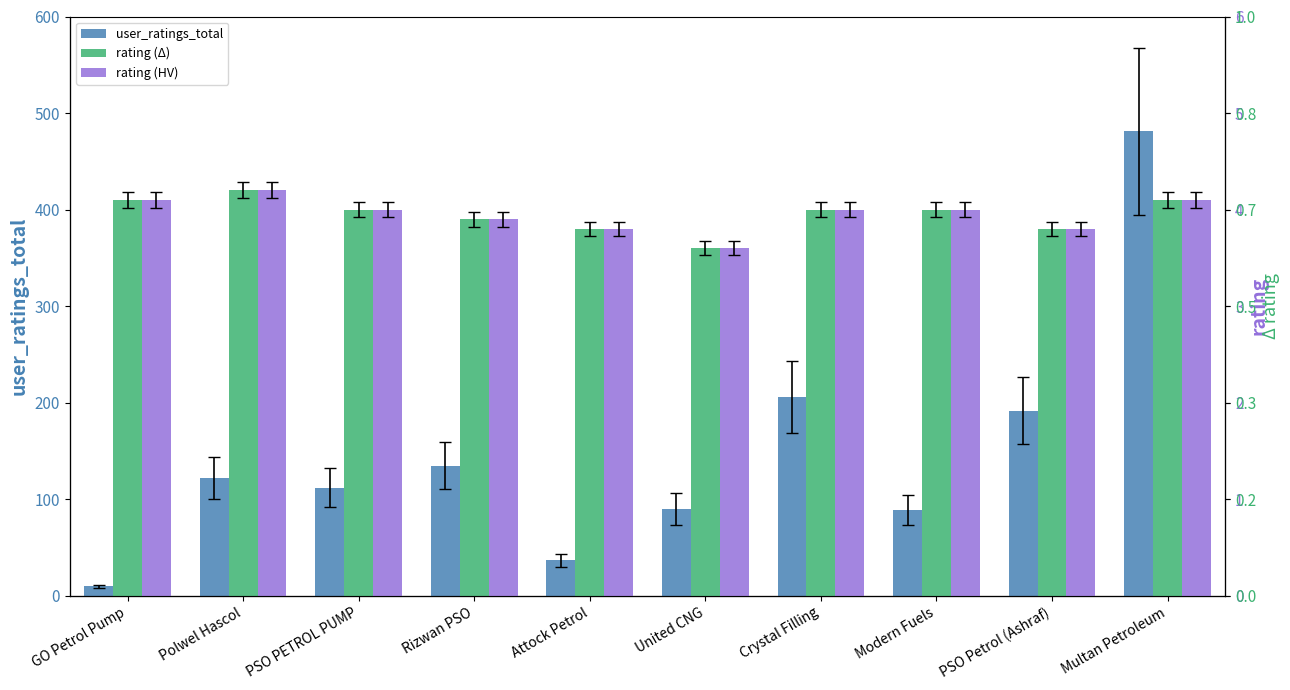

How many bars are there in each group?

3